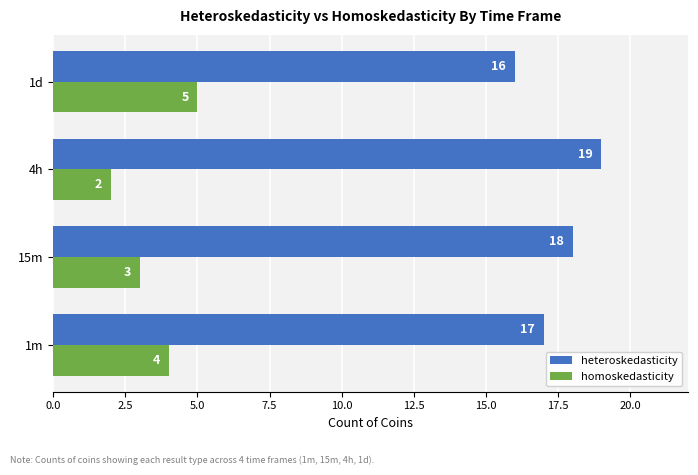

Rank the series by their average value, from highest to lowest.

heteroskedasticity, homoskedasticity